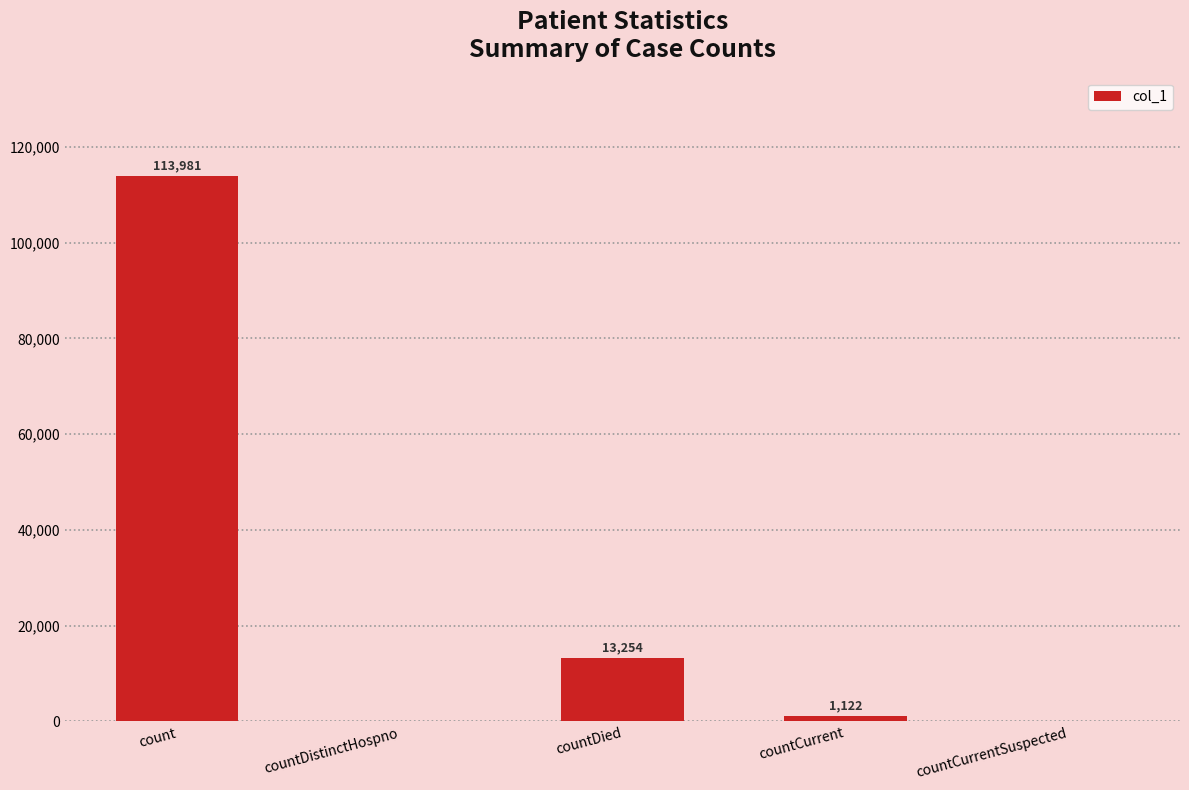

What is the change in value from count to countDied?

-100727